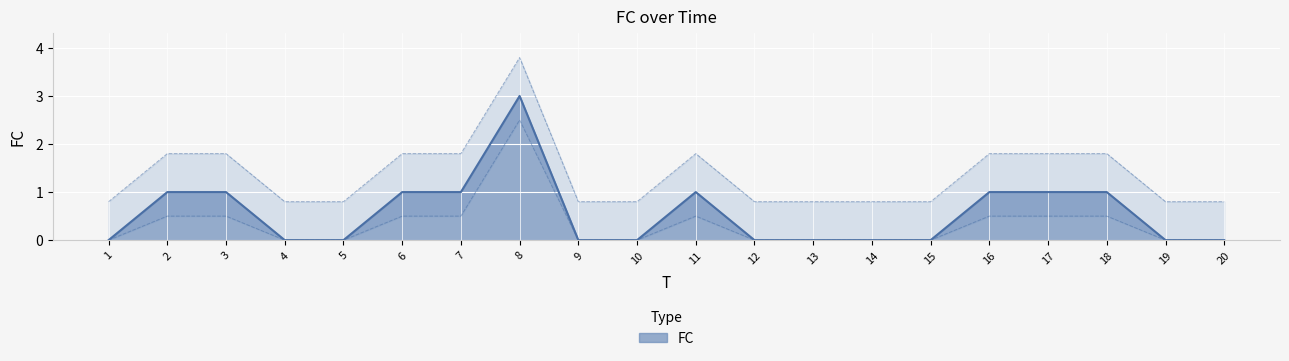

Rank the categories by value from highest to lowest.

8, 2, 3, 6, 7, 11, 16, 17, 18, 1, 4, 5, 9, 10, 12, 13, 14, 15, 19, 20